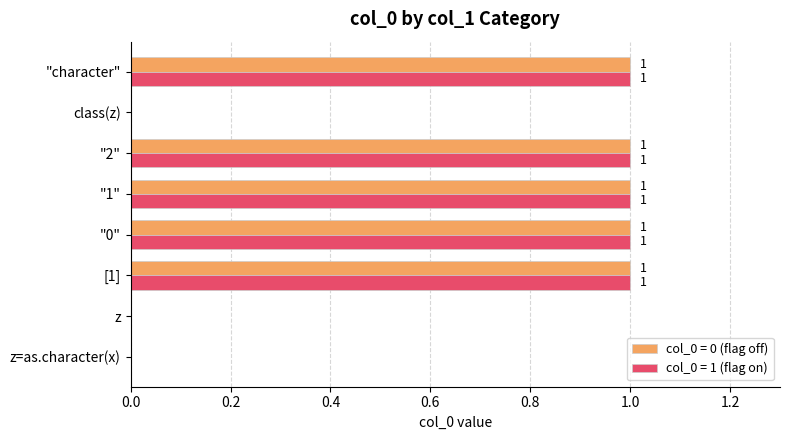

Is the value of col_0 = 1 (flag on) at "2" greater than the value of col_0 = 0 (flag off) at z?

Yes